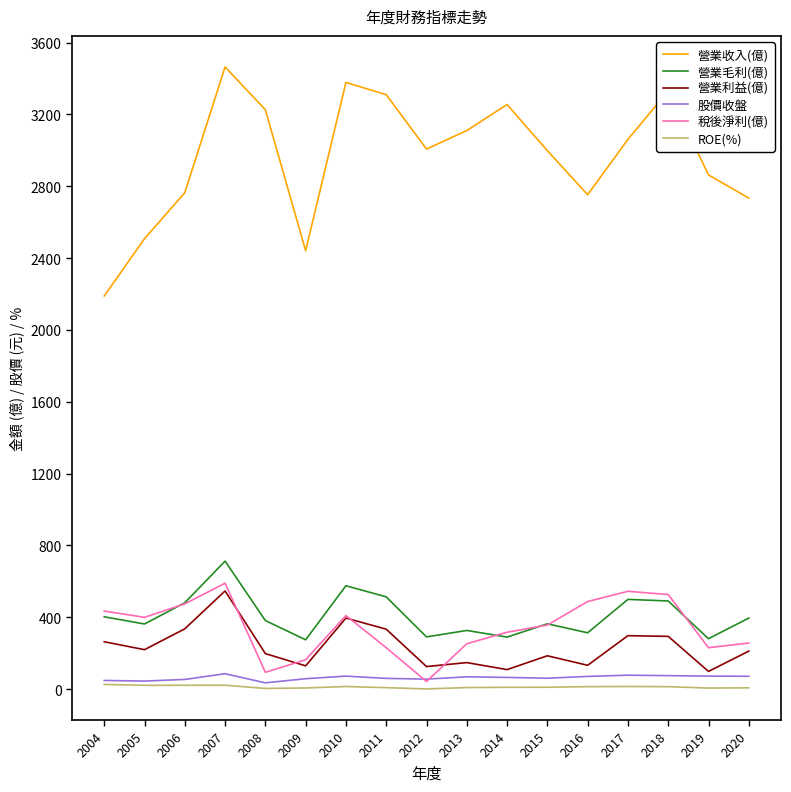

True or false: 營業利益(億) has a value of 547.0 at 2007.

True